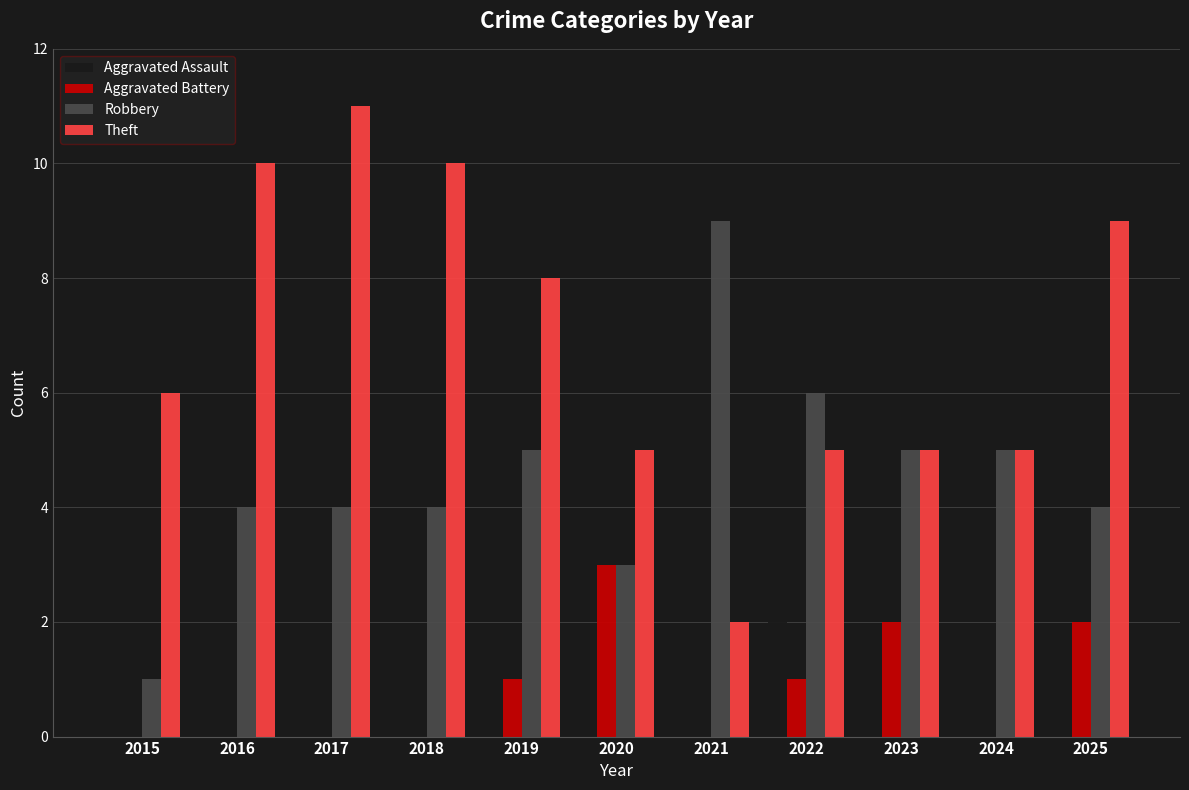

Which label corresponds to the largest value in the chart?

2017